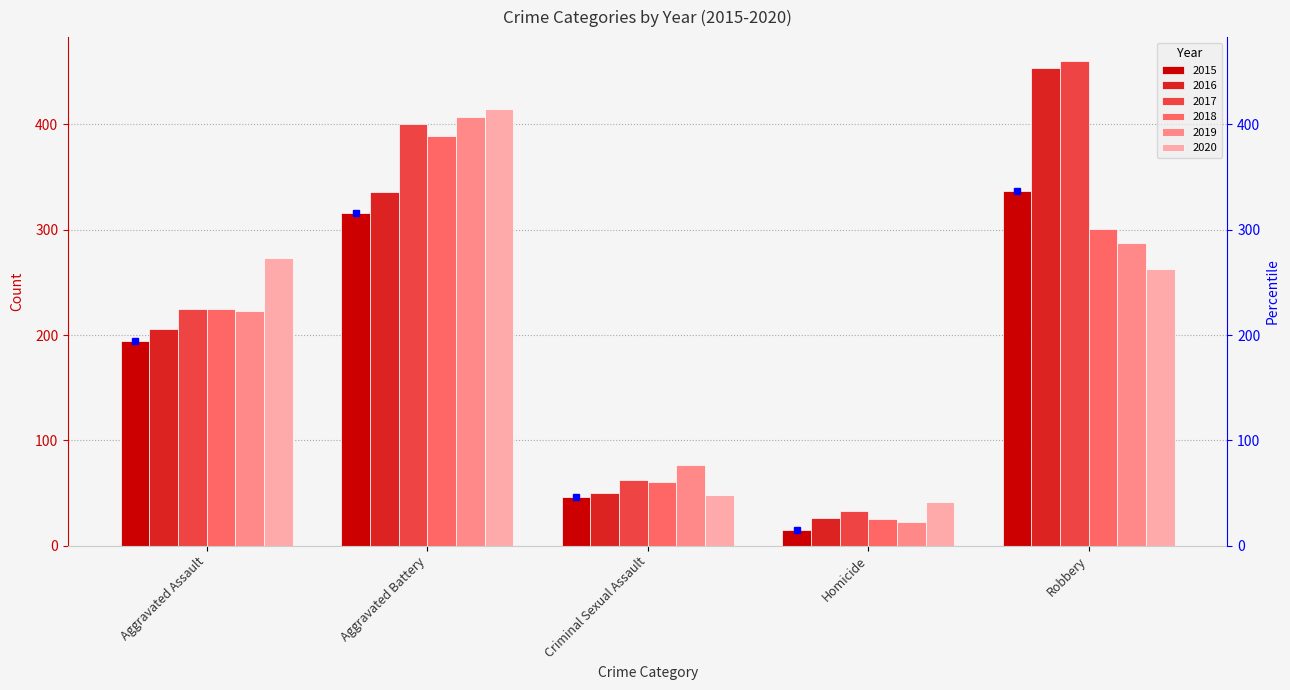

True or false: 2015 has a value of 23 at Homicide.

False